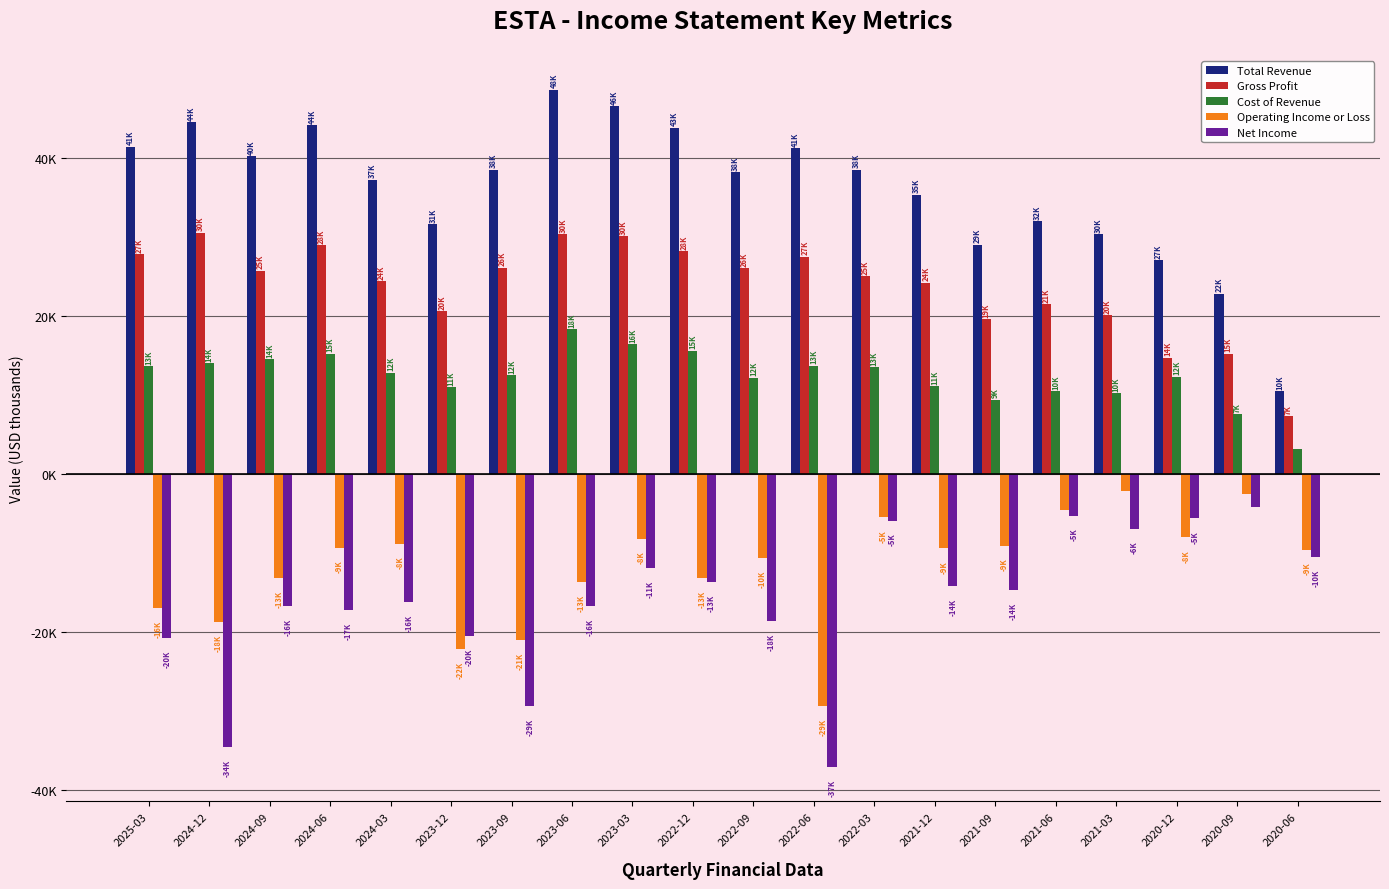

What is the difference between the maximum and minimum values in the Operating Income or Loss series?

27300